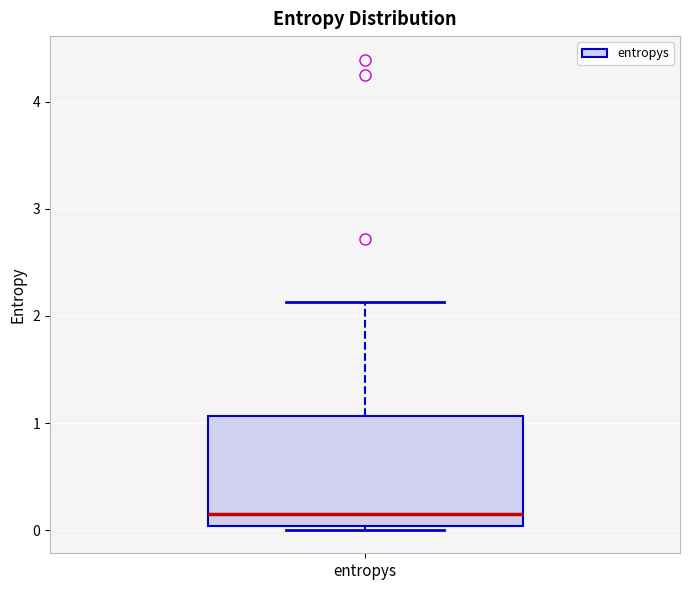

Read this box plot against the y-axis: the position of the median line, the range covered by the box, and the ends of both whiskers. The values are not printed on the chart, so give them approximately, as read against the axis.

median 0.1, box 0.0 to 1.1, whiskers 0.0 (just below the box's lower edge) to 2.1